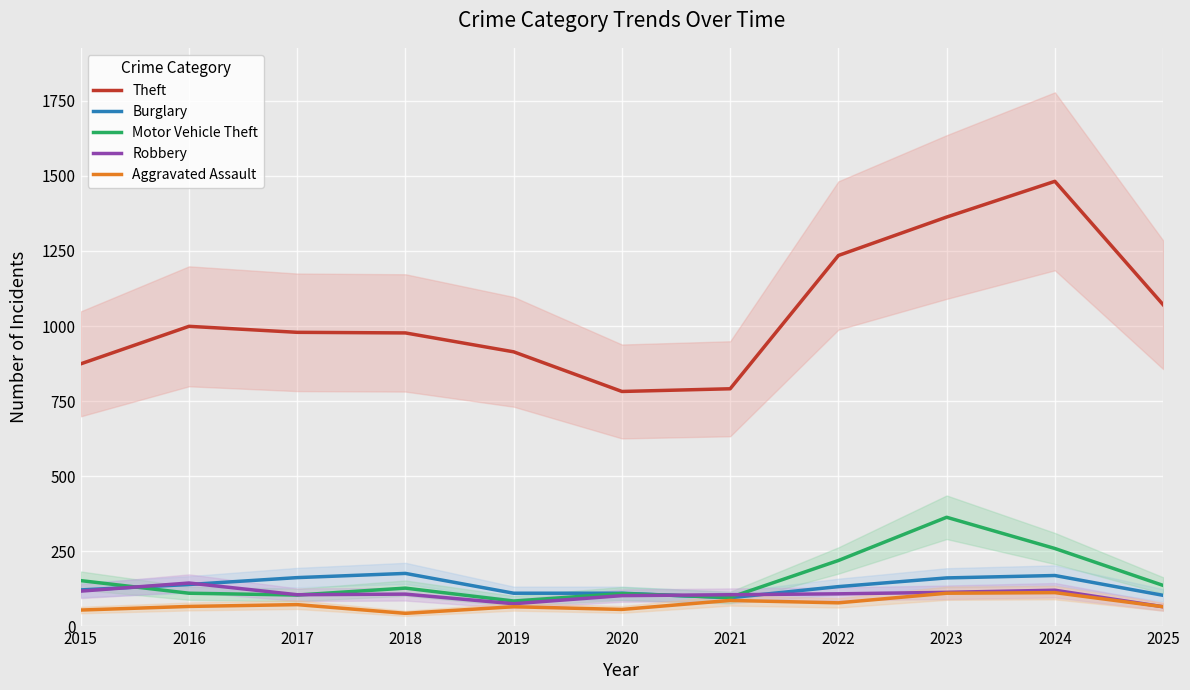

Which category has the highest value in the Motor Vehicle Theft series?

2023